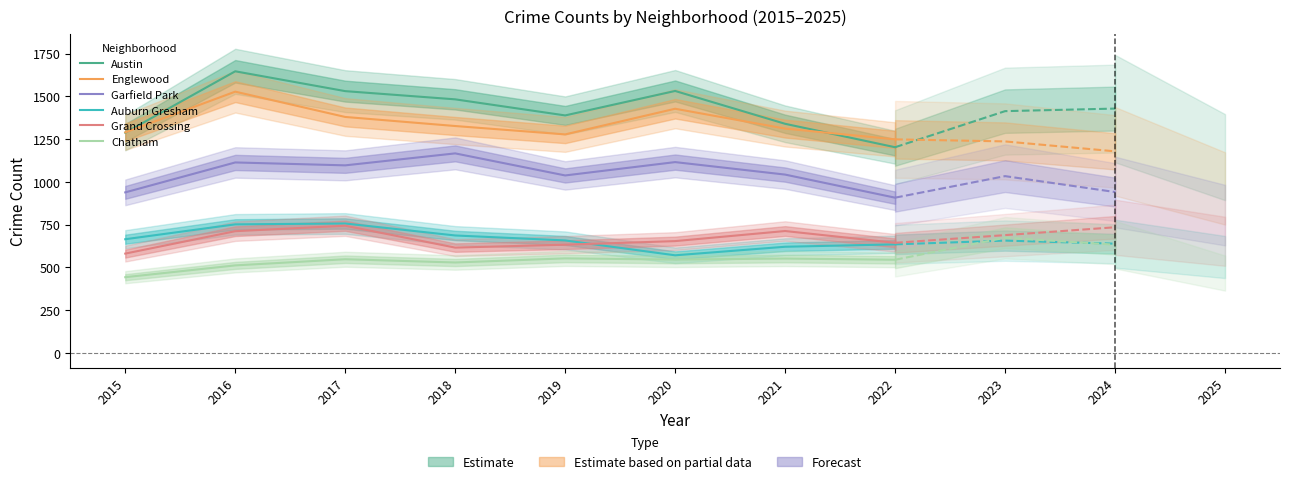

In Auburn Gresham, how many points are higher than both neighbors (excluding endpoints)?

1